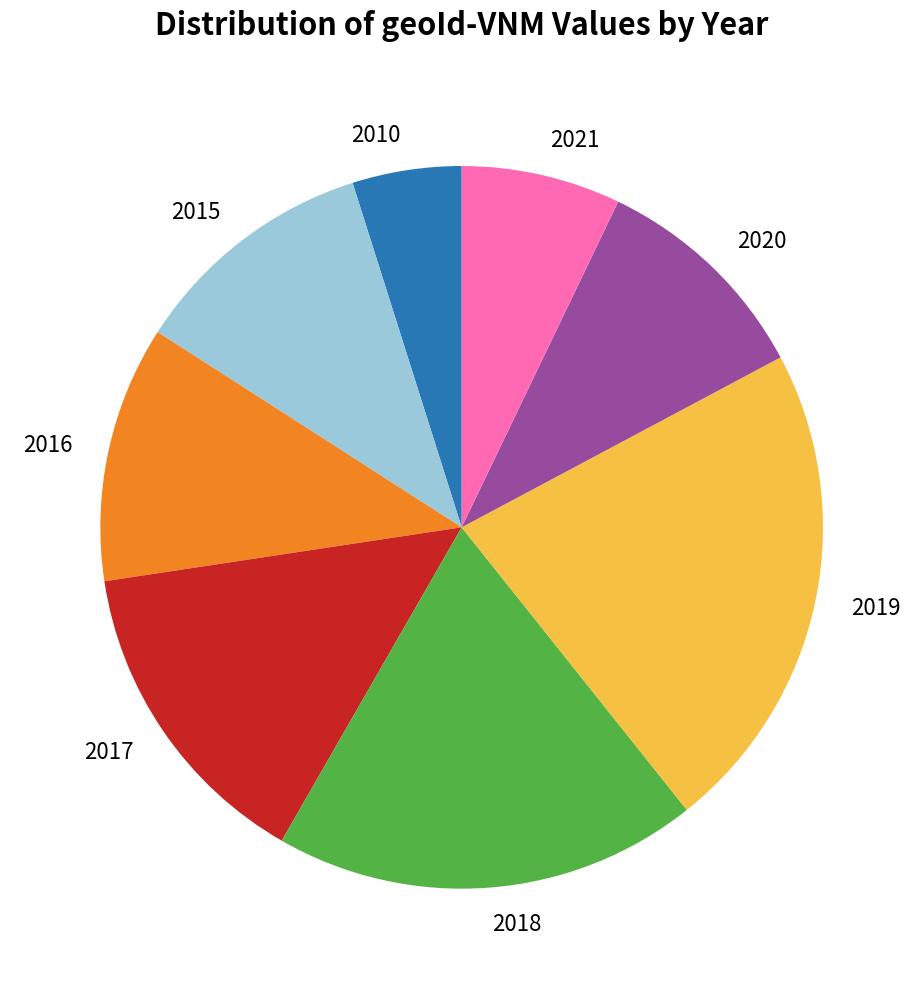

Approximately how many times larger is the value at 2020 compared to 2019?

0.5